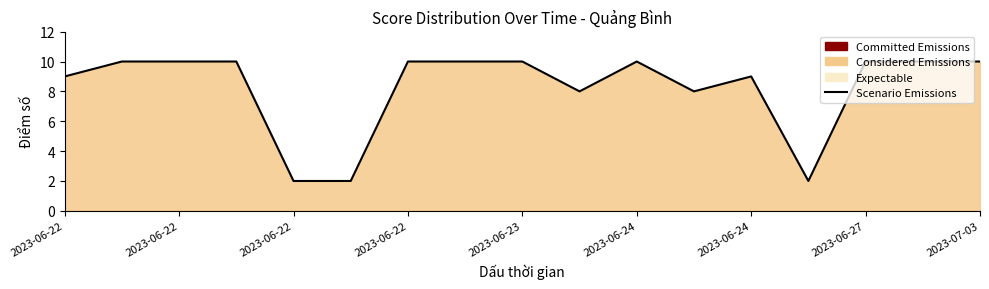

The chart shows a value of 1 at 2023-06-23. True or false?

False